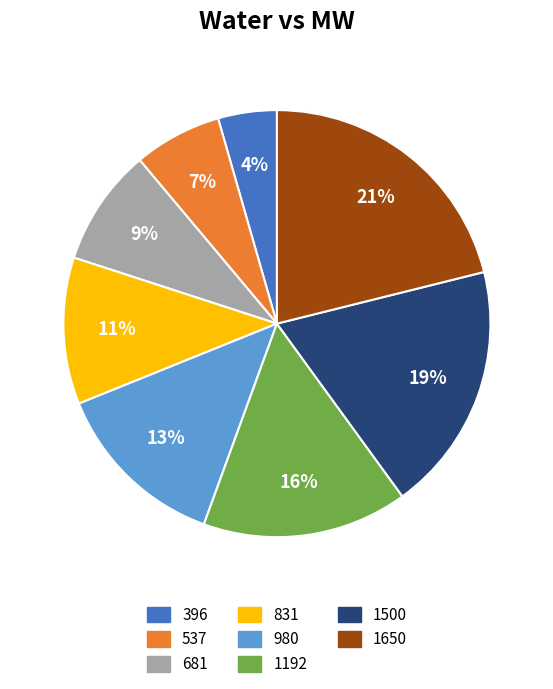

Is there a majority slice in this chart?

No